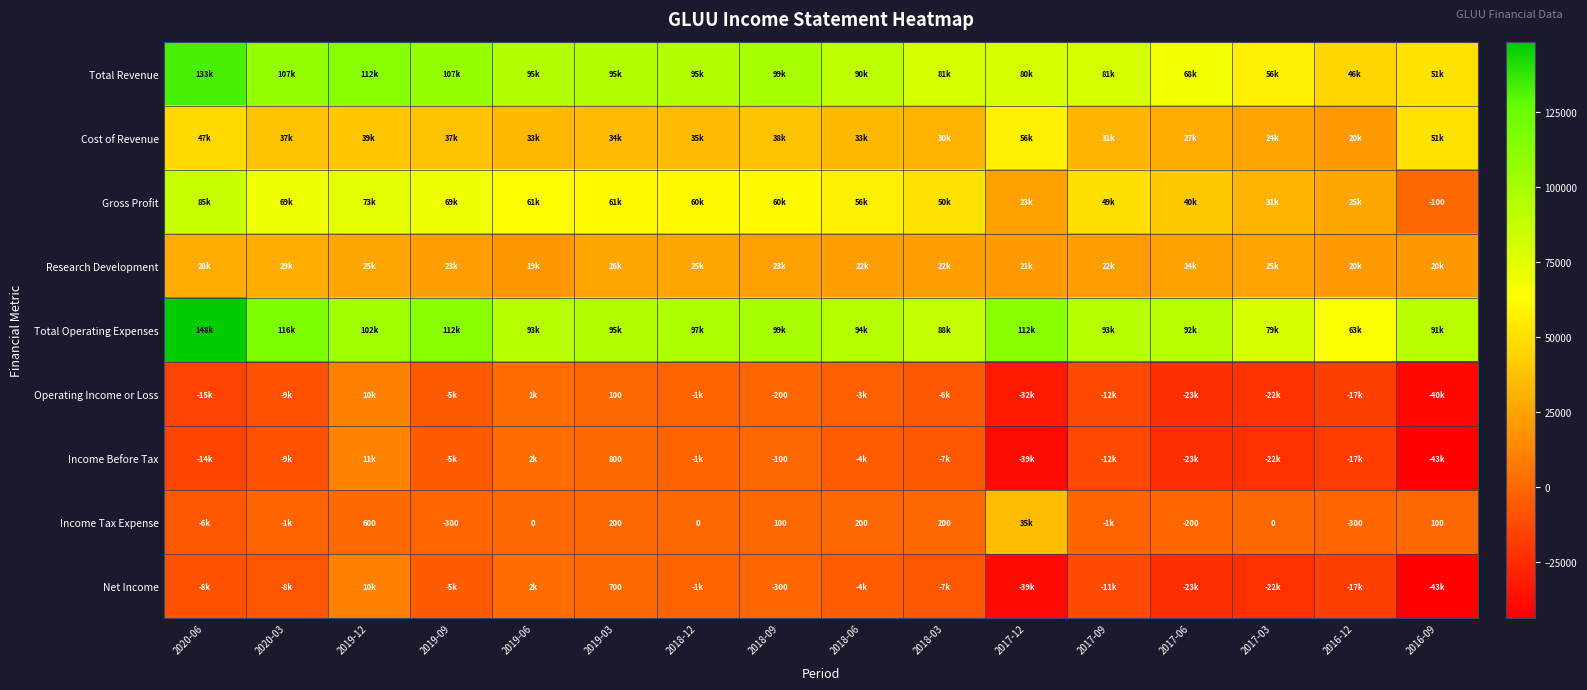

The value of Income Before Tax at 2018-09 is -49. True or false?

False